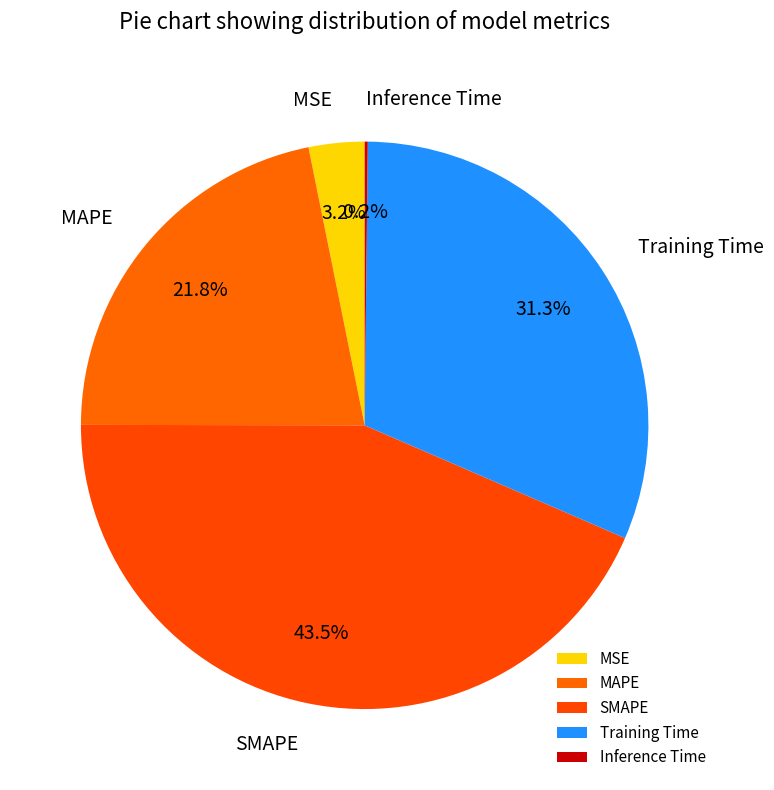

What is the total percentage of MSE and MAPE?

25.0%